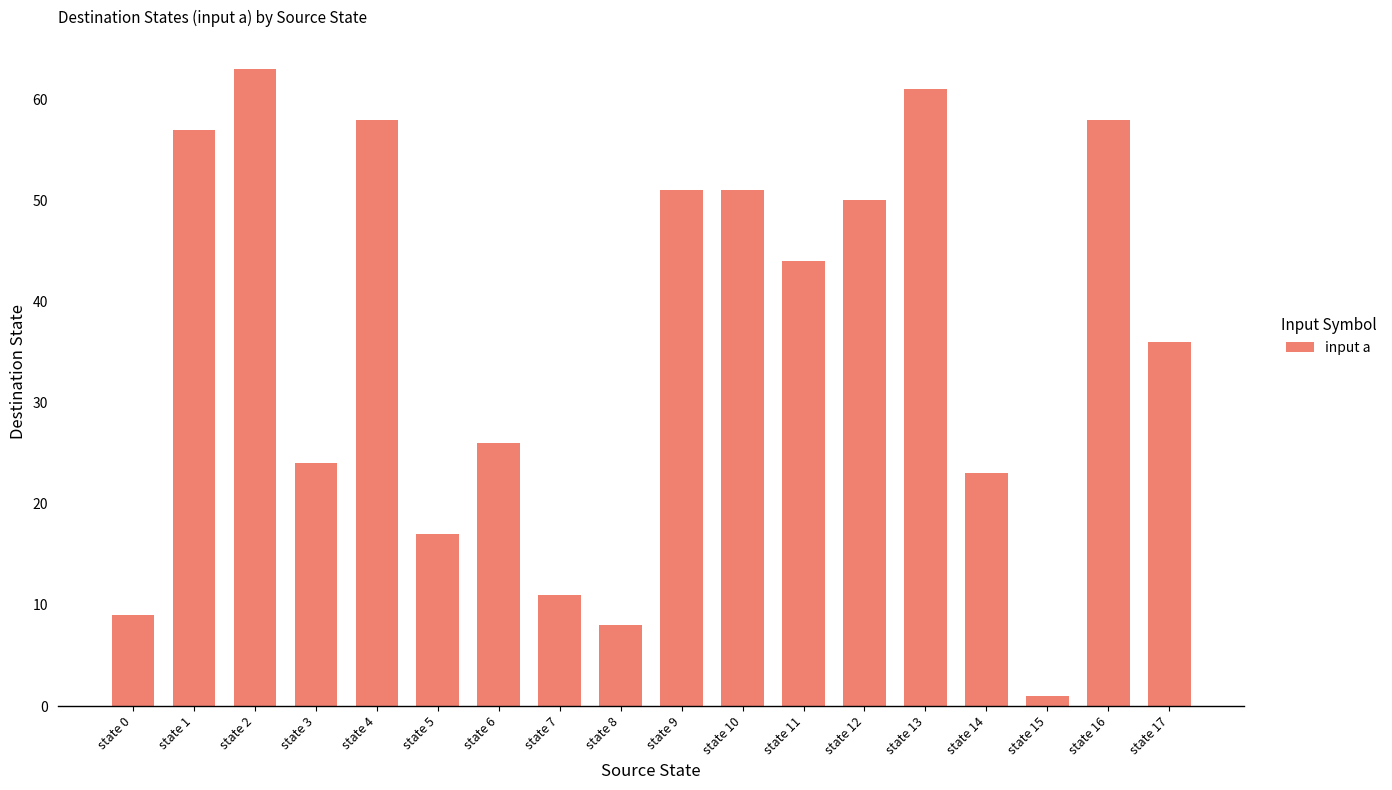

What value does the data have at state 8, to the nearest 5?

10